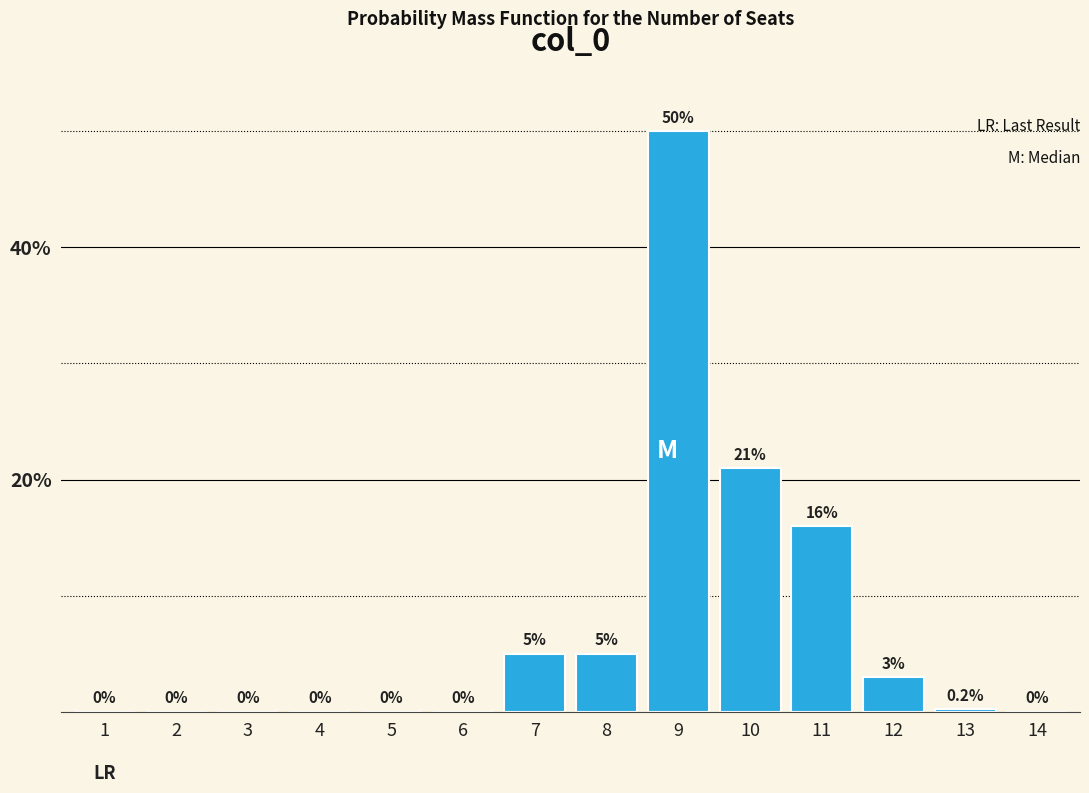

Reading left to right, what are all the values shown in this chart?

1=0.0	2=0.0	3=0.0	4=0.0	5=0.0	6=0.0	7=5.0	8=5.0	9=50.0	10=21.0	11=16.0	12=3.0	13=0.2	14=0.0